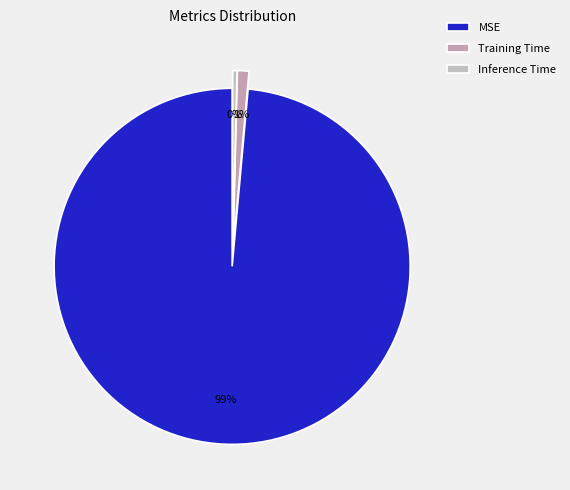

Rank the categories by value from lowest to highest.

Inference Time, Training Time, MSE